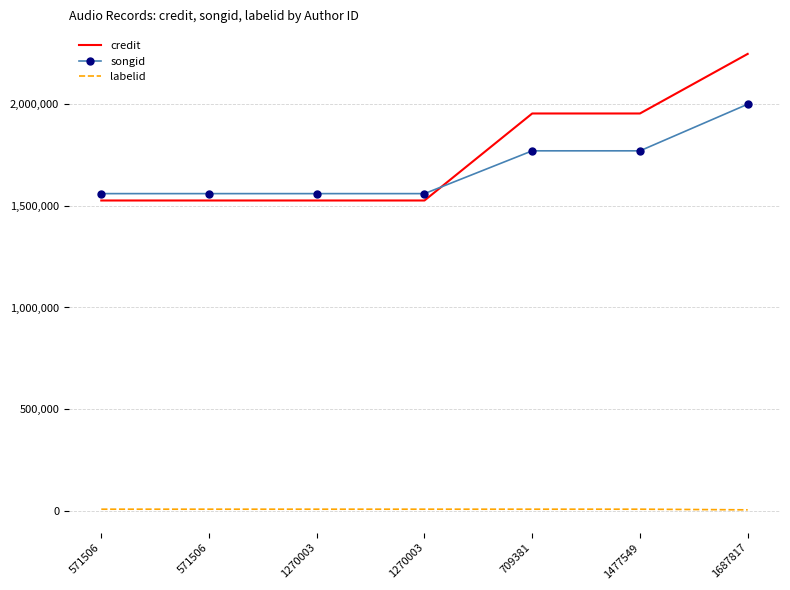

Rank the categories by credit value from highest to lowest.

1687817, 709381, 1477549, 571506, 571506, 1270003, 1270003